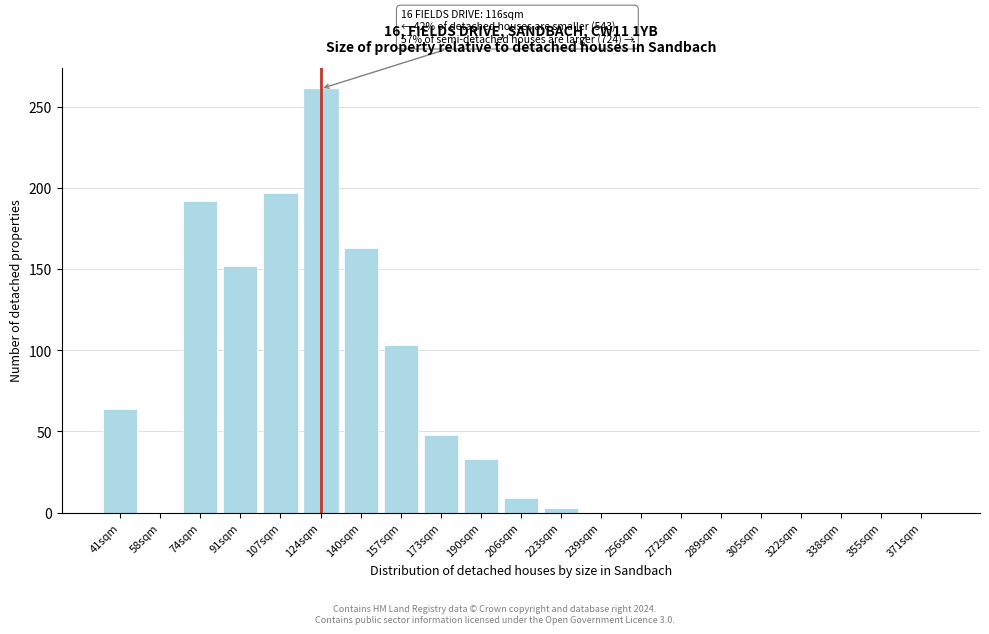

Reading left to right, what are all the values shown in this chart?

41sqm=64	58sqm=0	74sqm=192	91sqm=152	107sqm=197	124sqm=261	140sqm=163	157sqm=103	173sqm=48	190sqm=33	206sqm=9	223sqm=3	239sqm=0	256sqm=0	272sqm=0	289sqm=0	305sqm=0	322sqm=0	338sqm=0	355sqm=0	371sqm=0